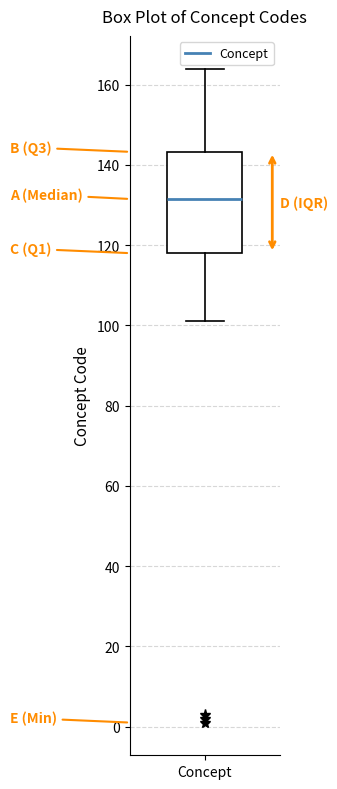

Transcribe this box plot: give where the median line is, the range the box spans, and where the two whiskers end, as read against the y-axis. The values are not printed on the chart, so give them approximately, as read against the axis.

median 132, box 118 to 144, whiskers 102 to 164